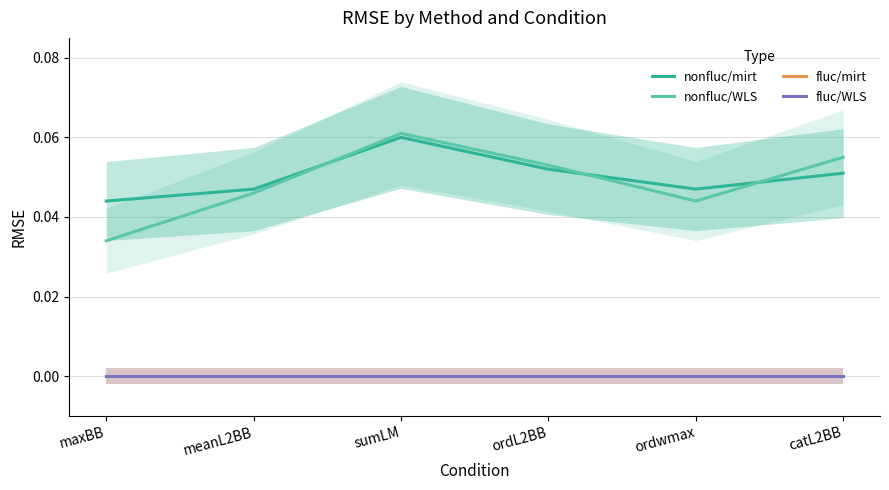

How many nonfluc/WLS values are between 0 and 1?

6